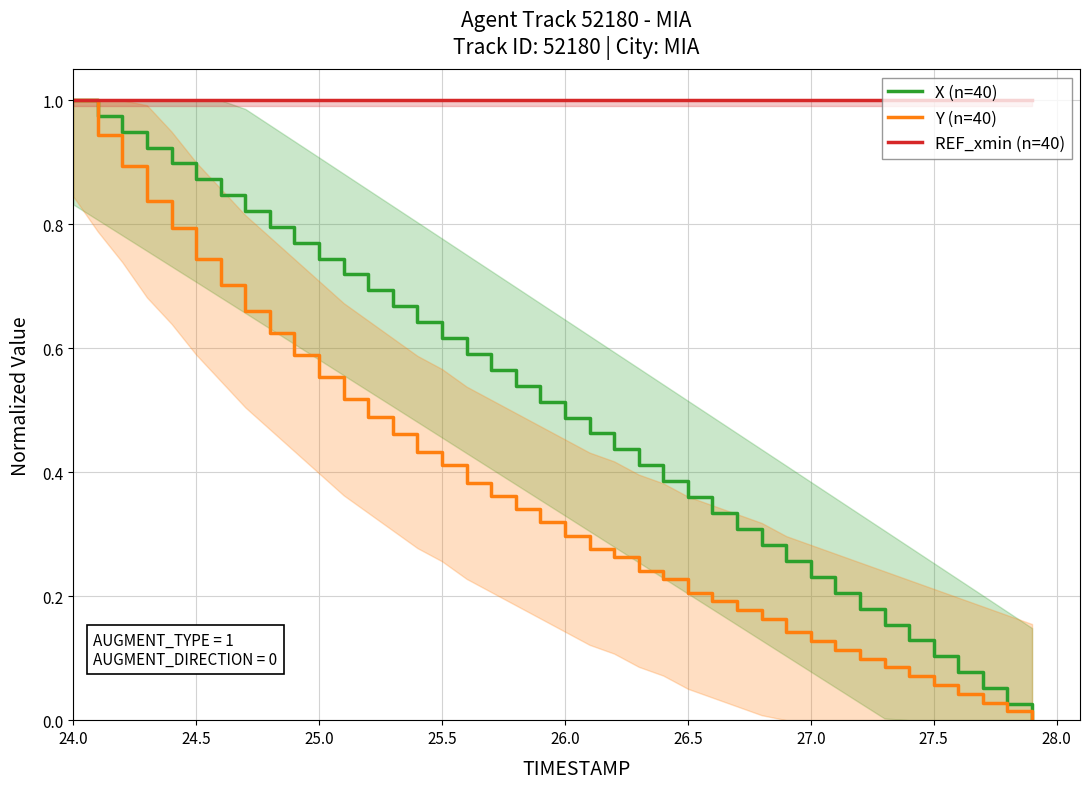

What value does the REF_xmin (n=40) series have at 27.0?

1.0